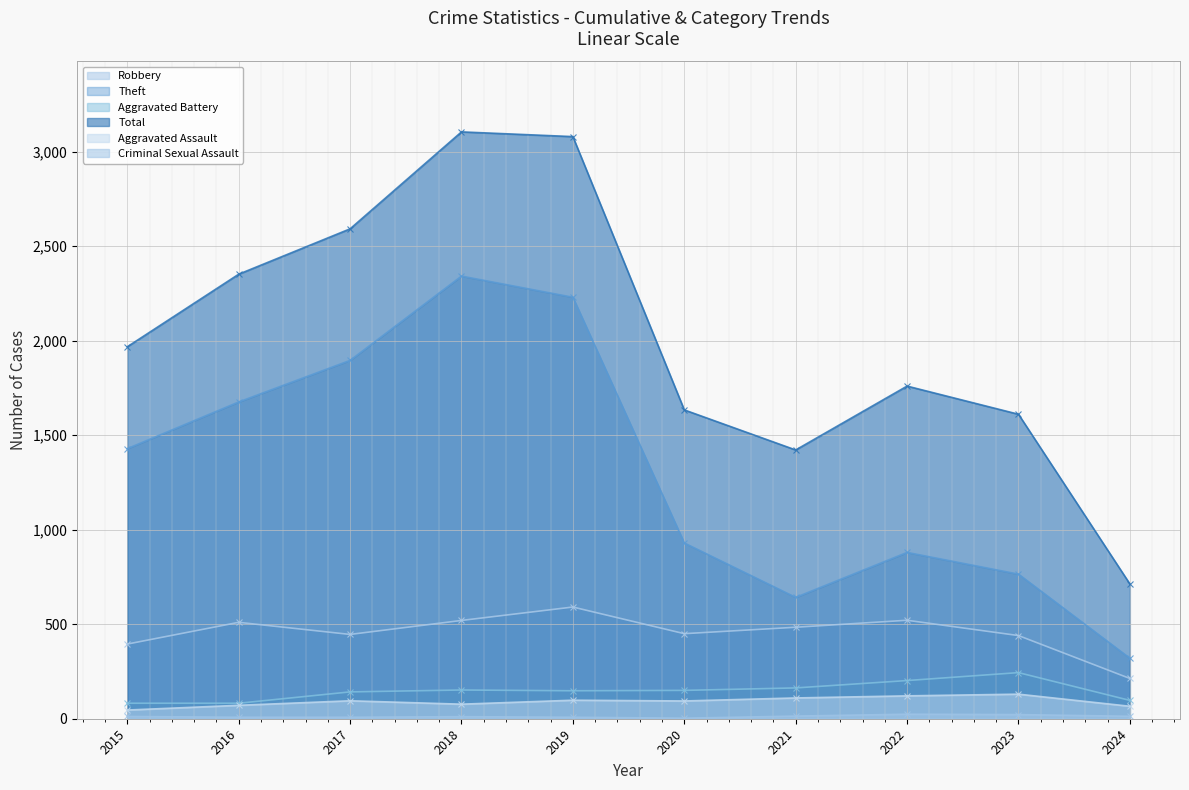

Reading left to right, list all the values displayed in this chart.

Robbery: 395	510	446	520	591	450	484	521	440	213
Theft: 1429	1676	1896	2342	2230	930	642	880	765	320
Aggravated Battery: 82	82	142	152	148	150	163	202	244	97
Total: 1968	2352	2592	3105	3080	1634	1422	1760	1611	713
Aggravated Assault: 46	71	95	77	98	94	110	121	130	66
Criminal Sexual Assault: 12	8	8	11	8	3	14	24	22	13